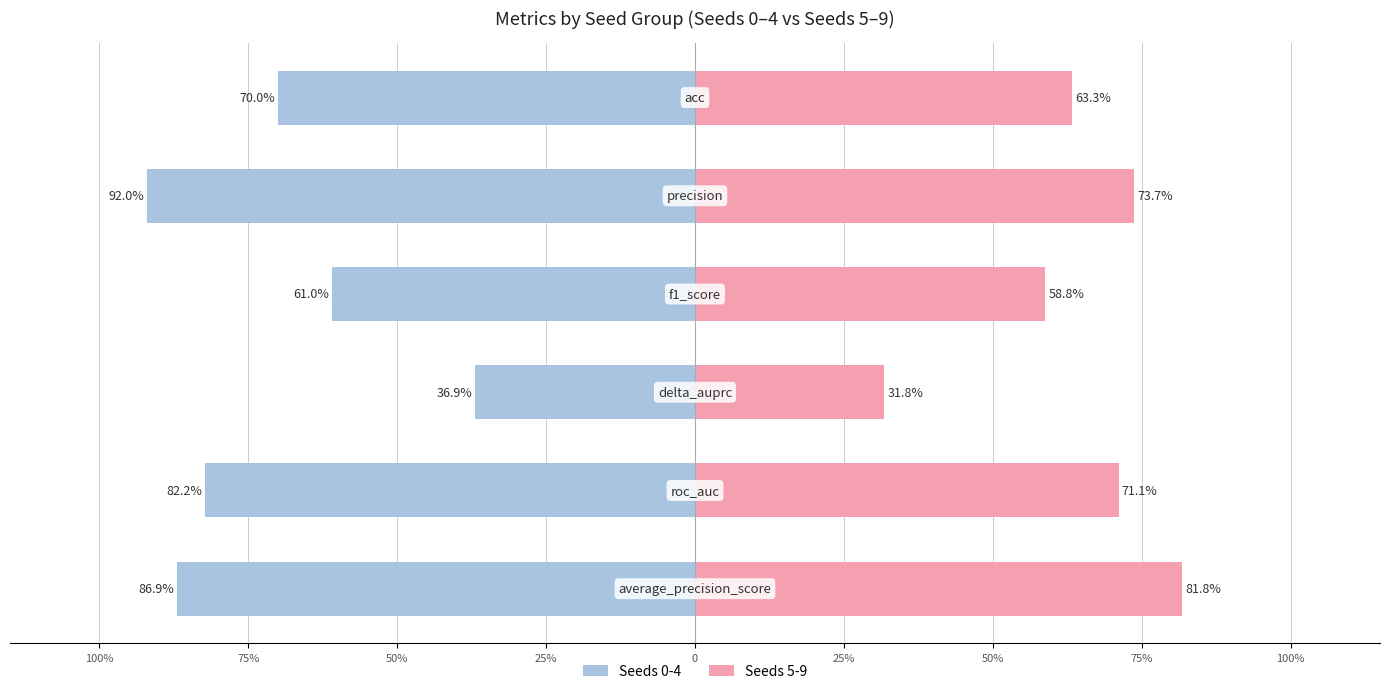

How many data points in Seeds 5-9 are less than 71?

3